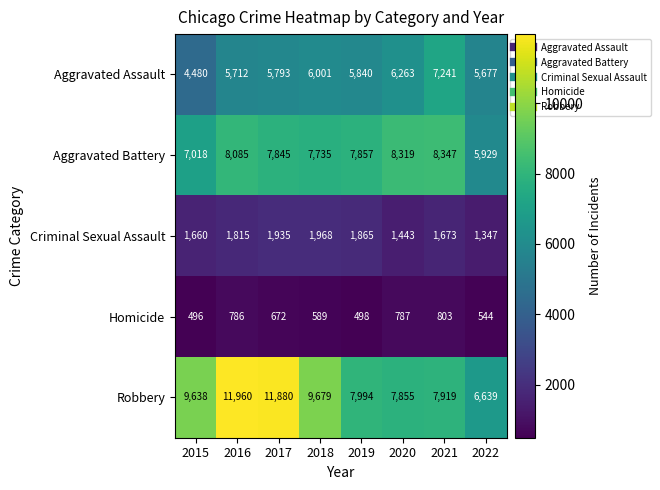

At which category is the sum across all series the highest?

2016